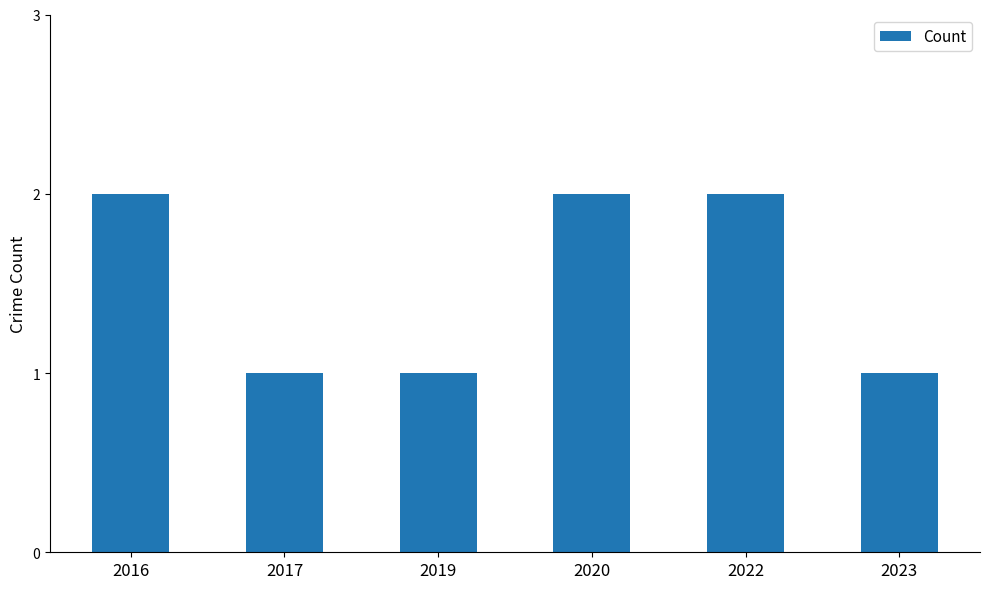

Are the bars horizontal?

No